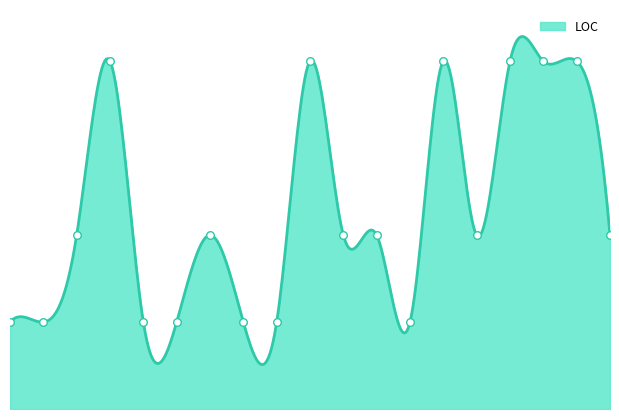

What is the change in value from 2 to 19?

+180